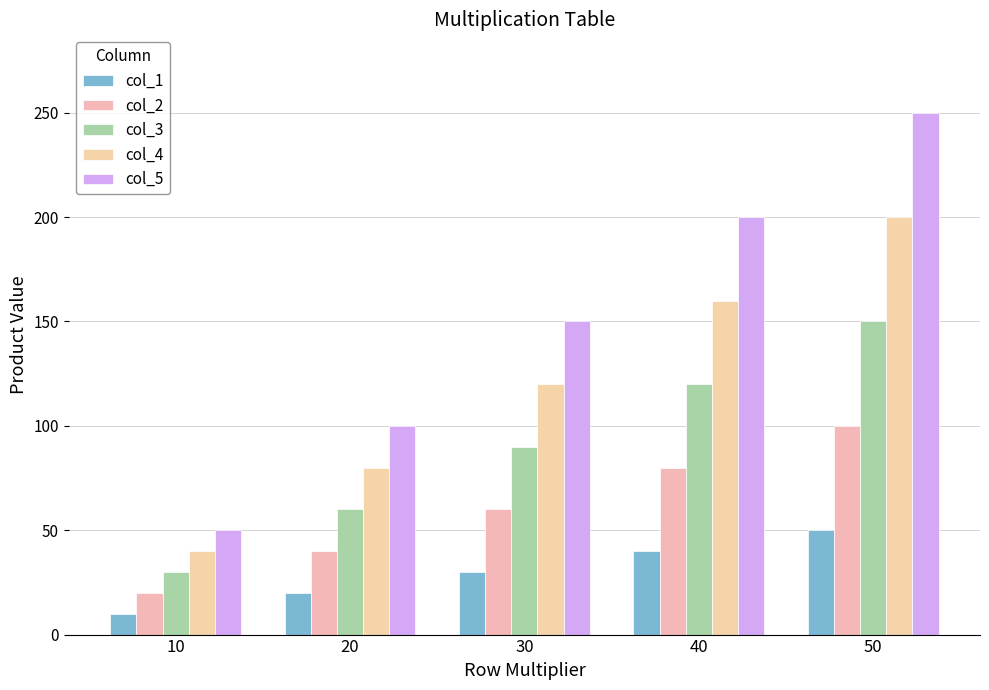

At which label is col_4 closest to 120?

30